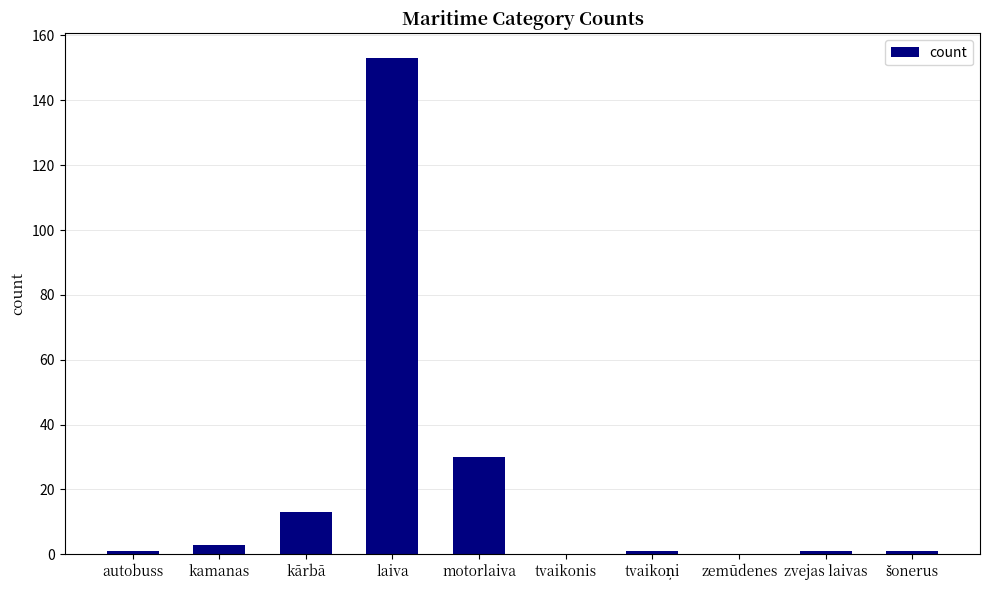

At which category does the chart reach its peak across all series?

laiva